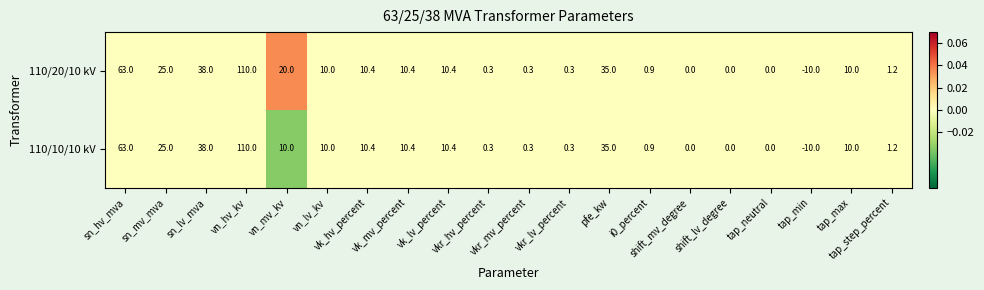

What is the greatest value displayed?

110.0